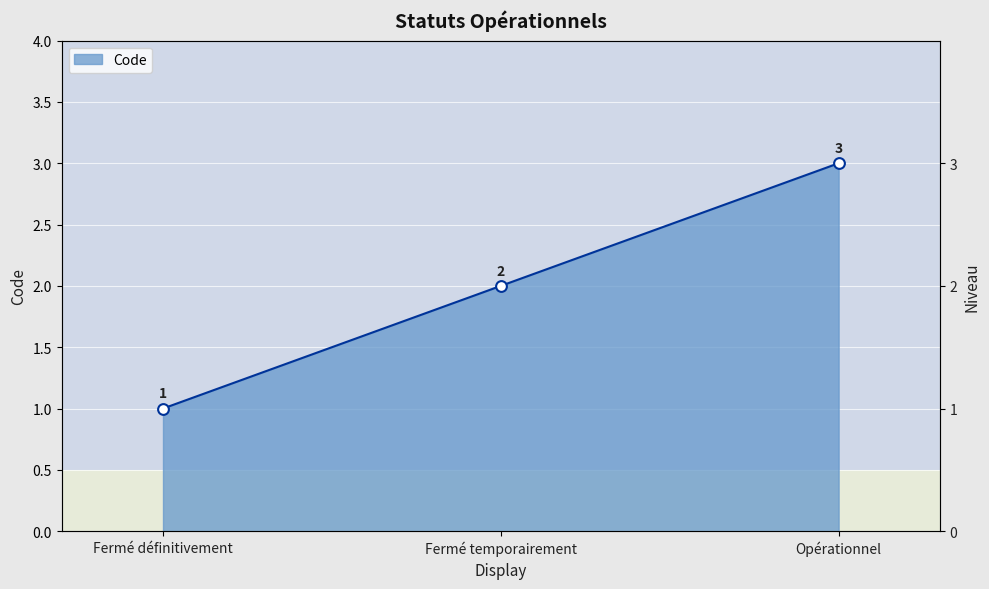

What is the ratio of the value at Fermé temporairement to the value at Opérationnel?

0.7